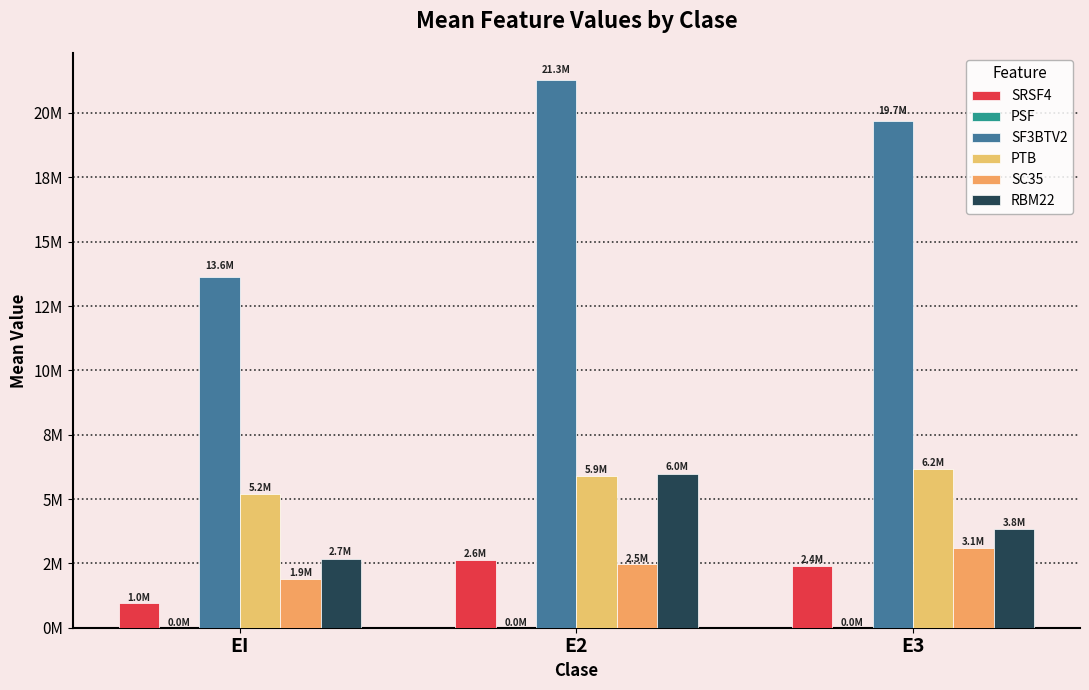

List the labels in order of PTB value, largest first.

E3, E2, EI